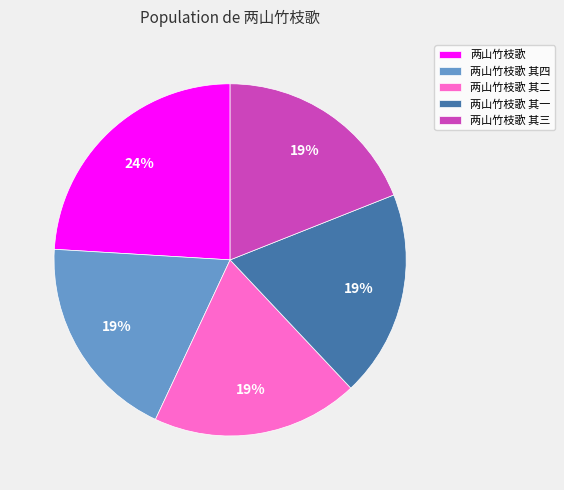

True or false: 两山竹枝歌 accounts for 24% of the total.

True